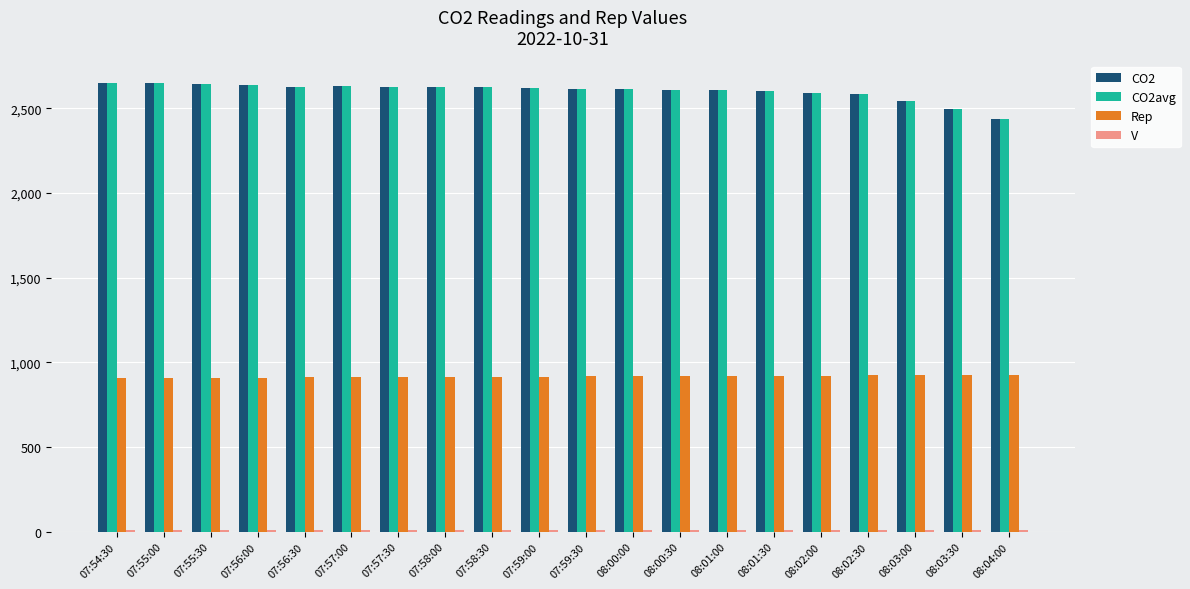

What is the maximum value for CO2?

2651.0